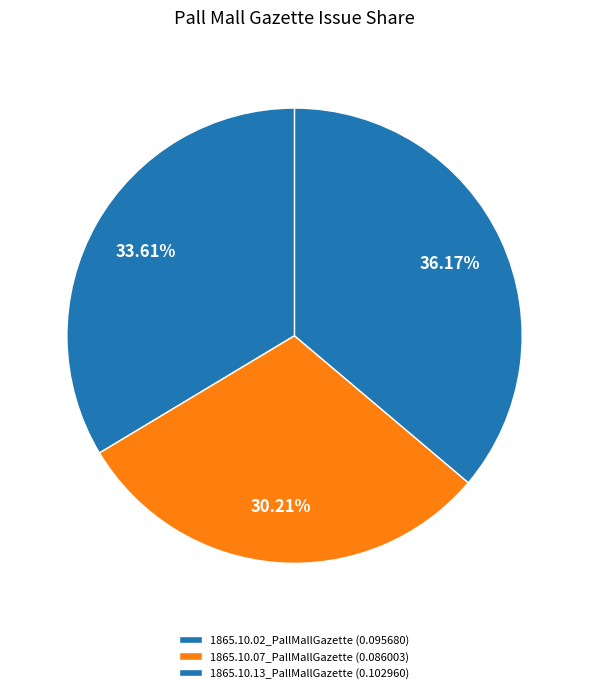

Rank the categories by value from lowest to highest.

1865.10.07_PallMallGazette, 1865.10.02_PallMallGazette, 1865.10.13_PallMallGazette